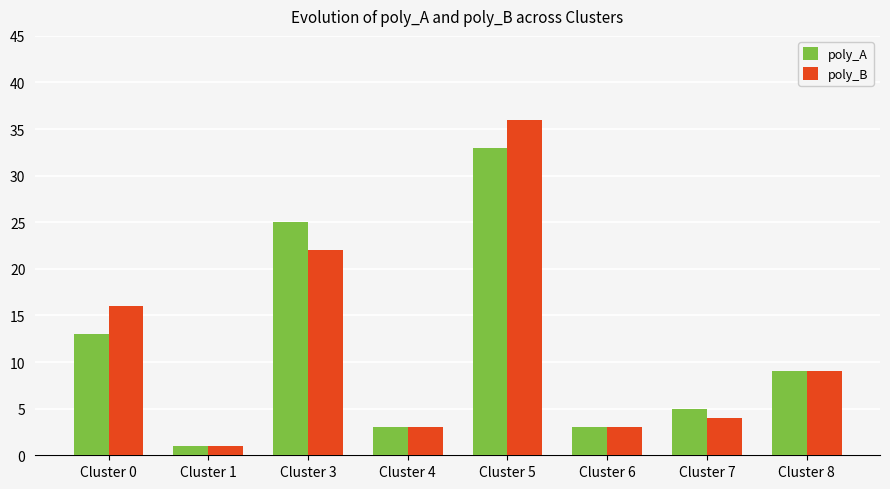

The value of poly_A at Cluster 0 is 4. True or false?

False